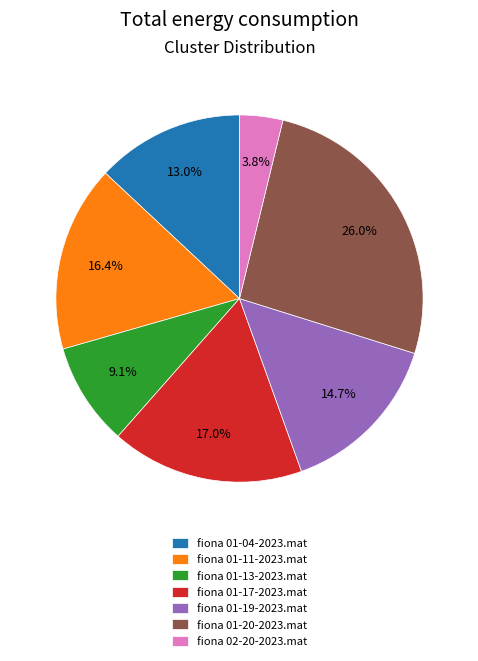

Does any single category account for the majority?

No